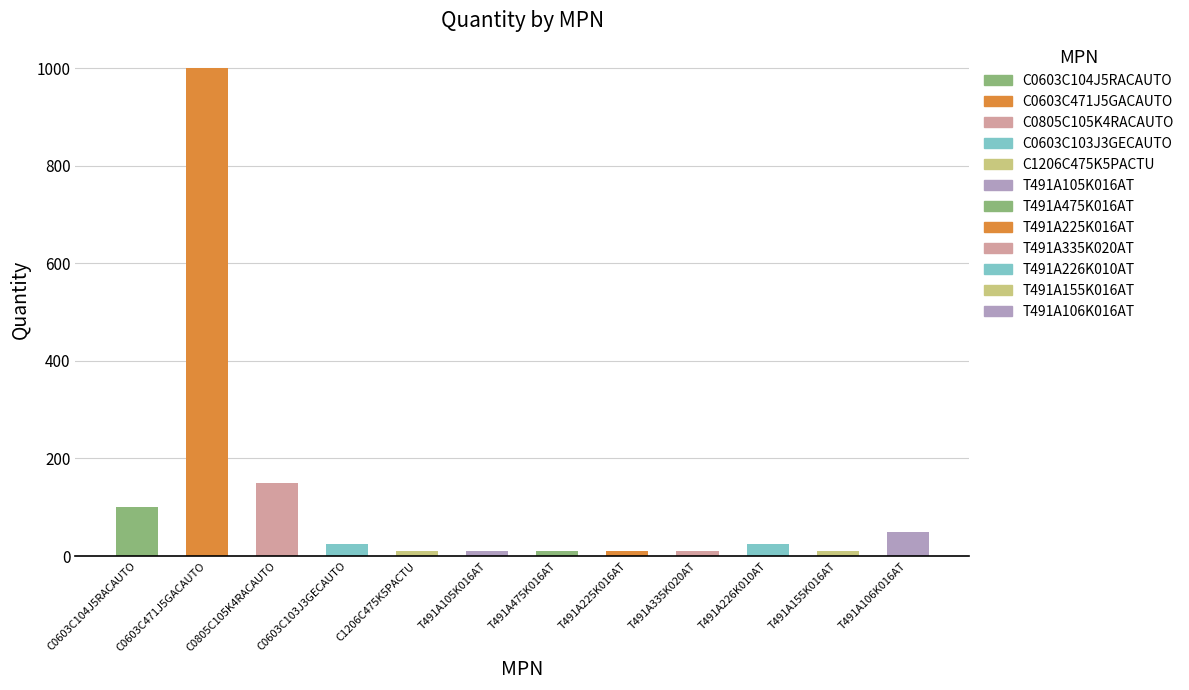

At which category does the chart reach its minimum across all series?

C1206C475K5PACTU